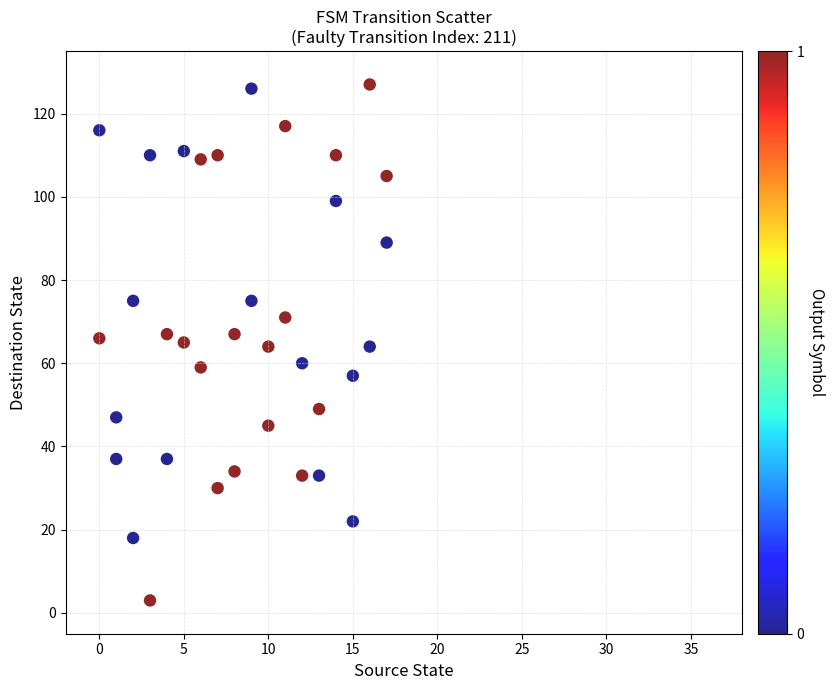

What is the range of Y values (max minus min)?

124